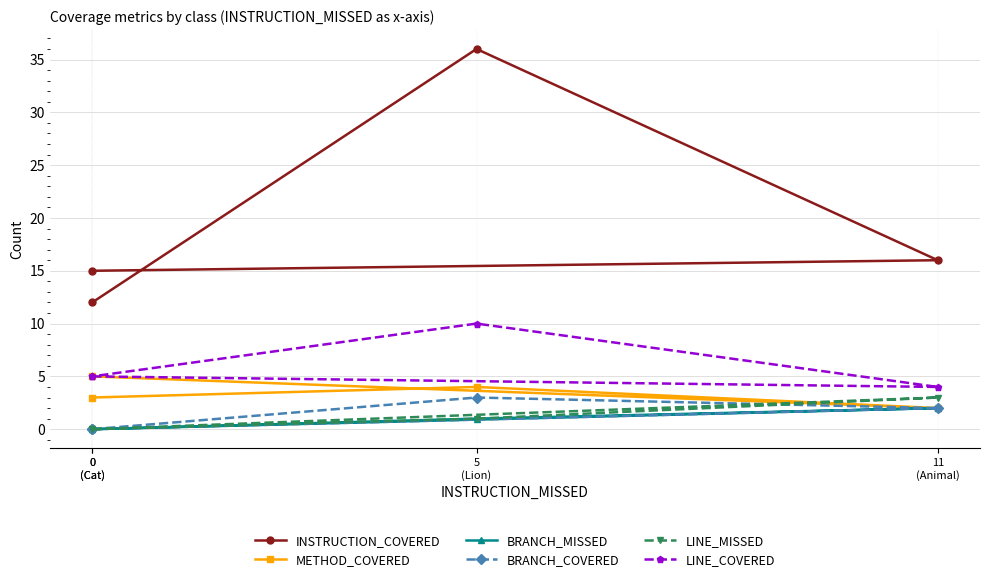

Which category has the highest value across all series?

5
(Lion)